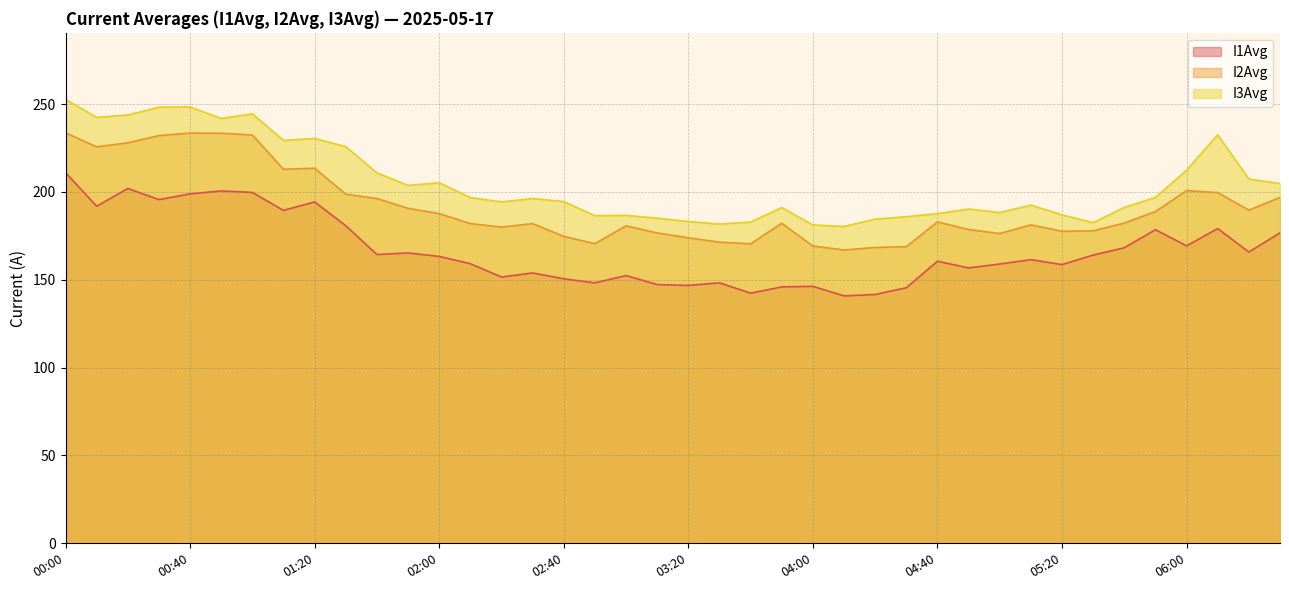

What is the spread (max minus min) of values at 02:50?

38.3